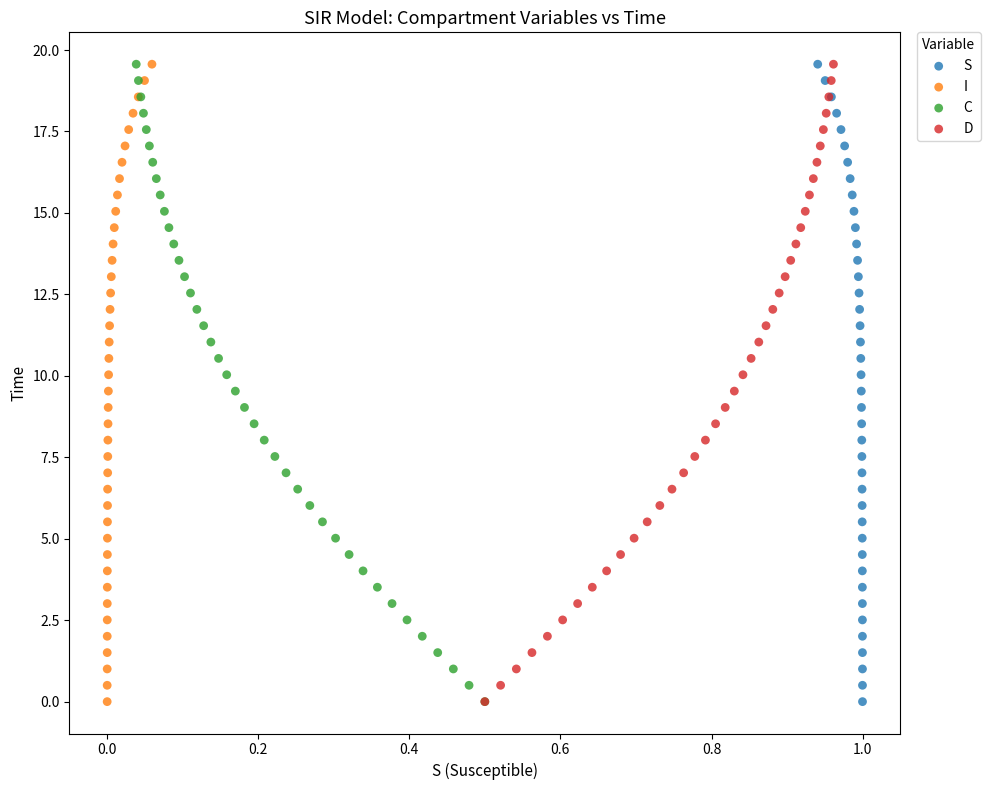

What are all the series names shown in the legend?

S, I, C, D